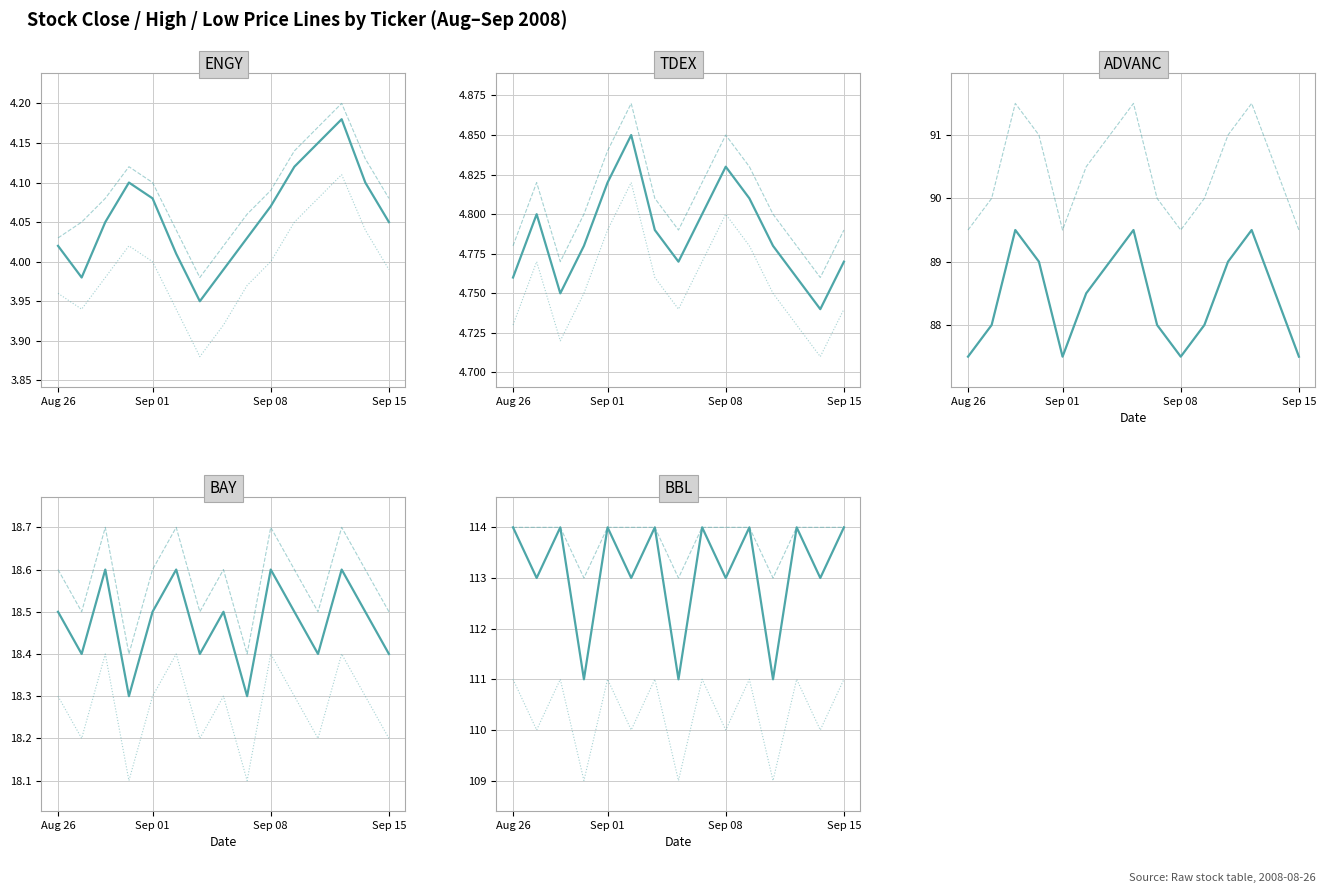

True or false: HIGH and LOW cross at least once.

False